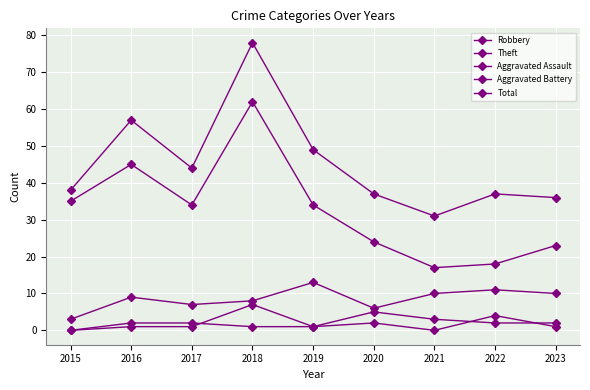

How many values in the Aggravated Battery series are below 2?

4